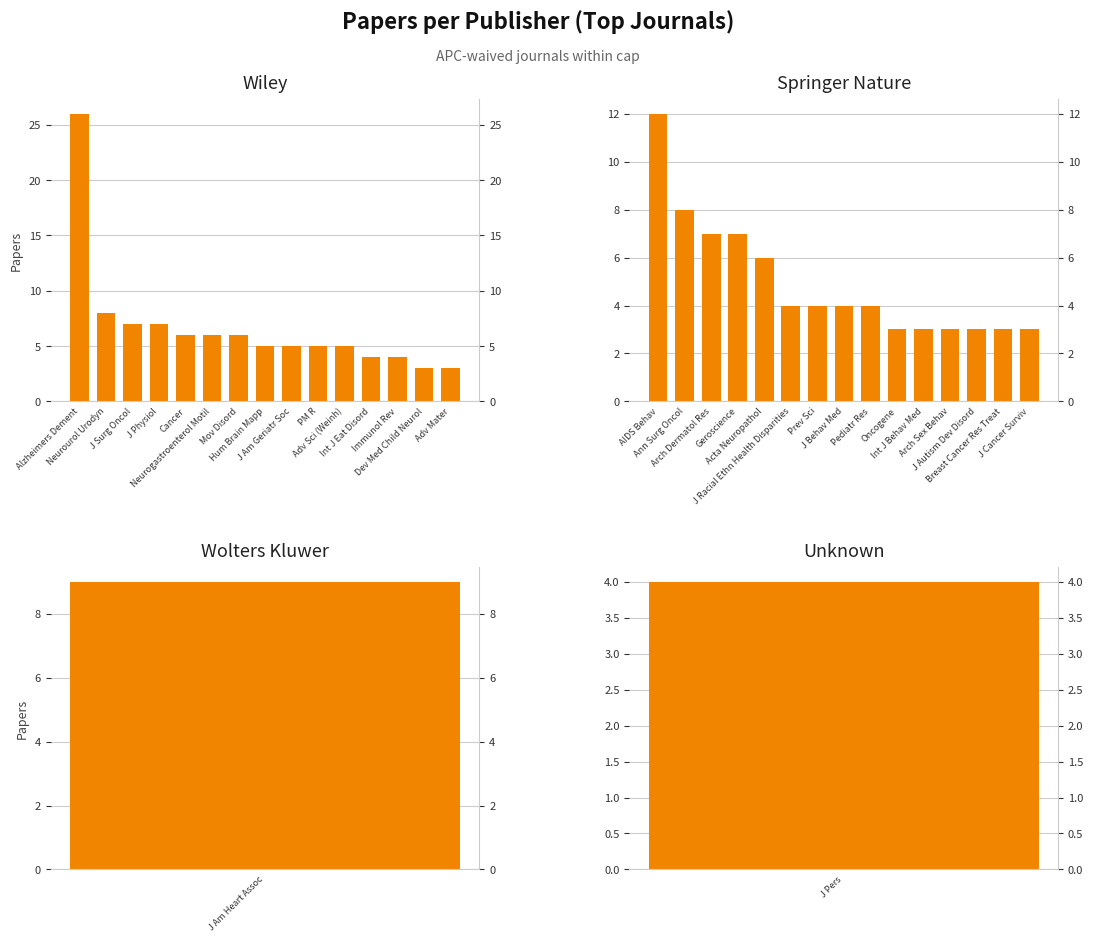

How many data points does each series have?

15